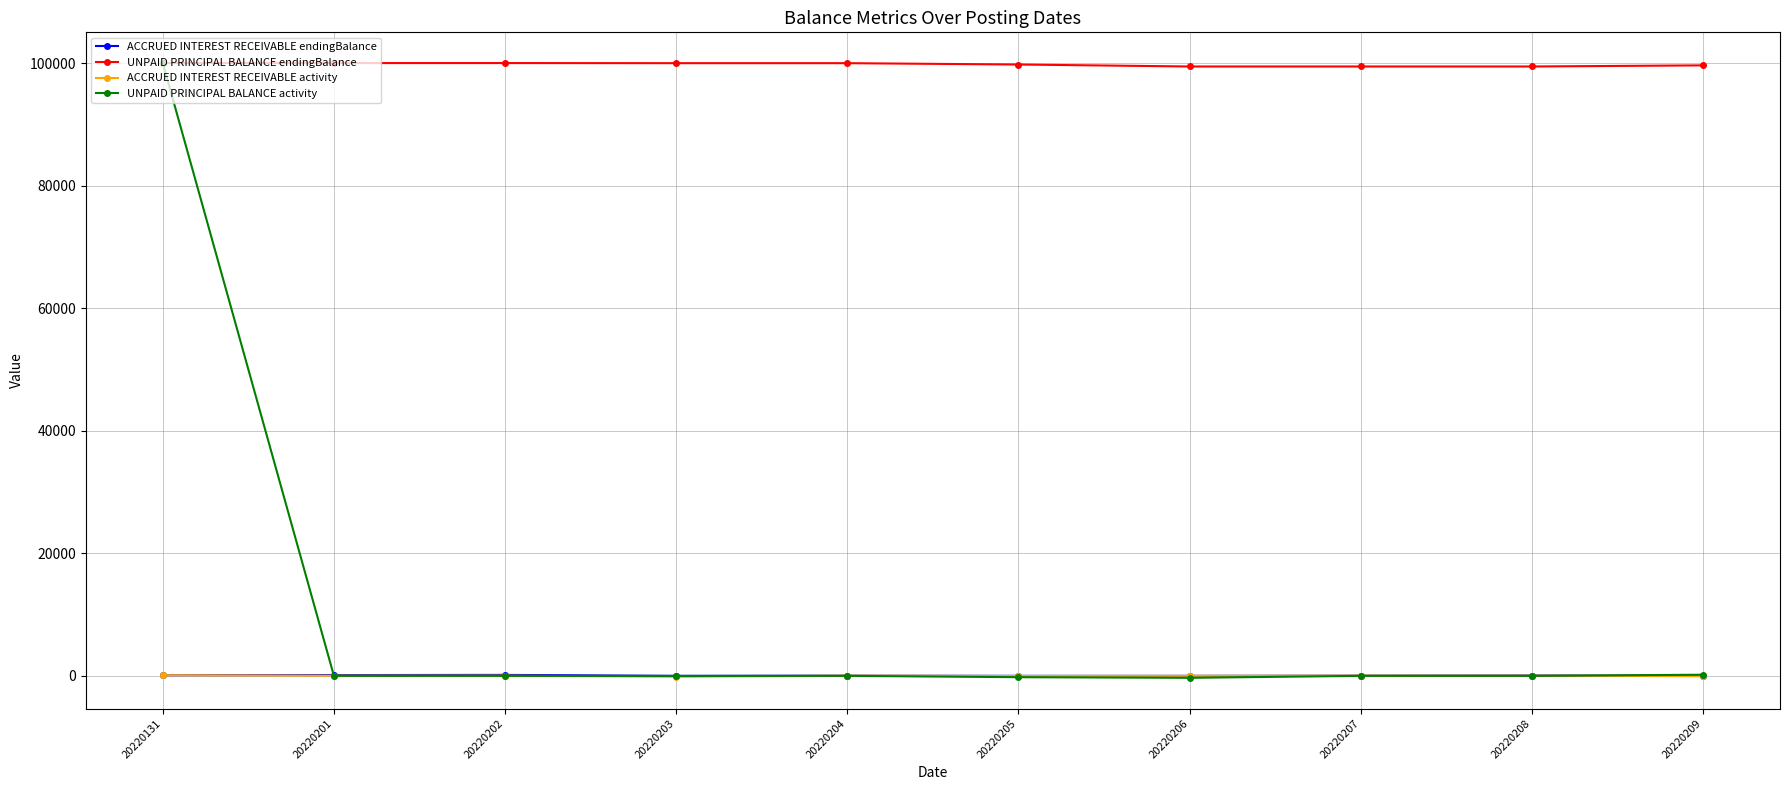

True or false: ACCRUED INTEREST RECEIVABLE activity and UNPAID PRINCIPAL BALANCE endingBalance intersect in this chart.

False